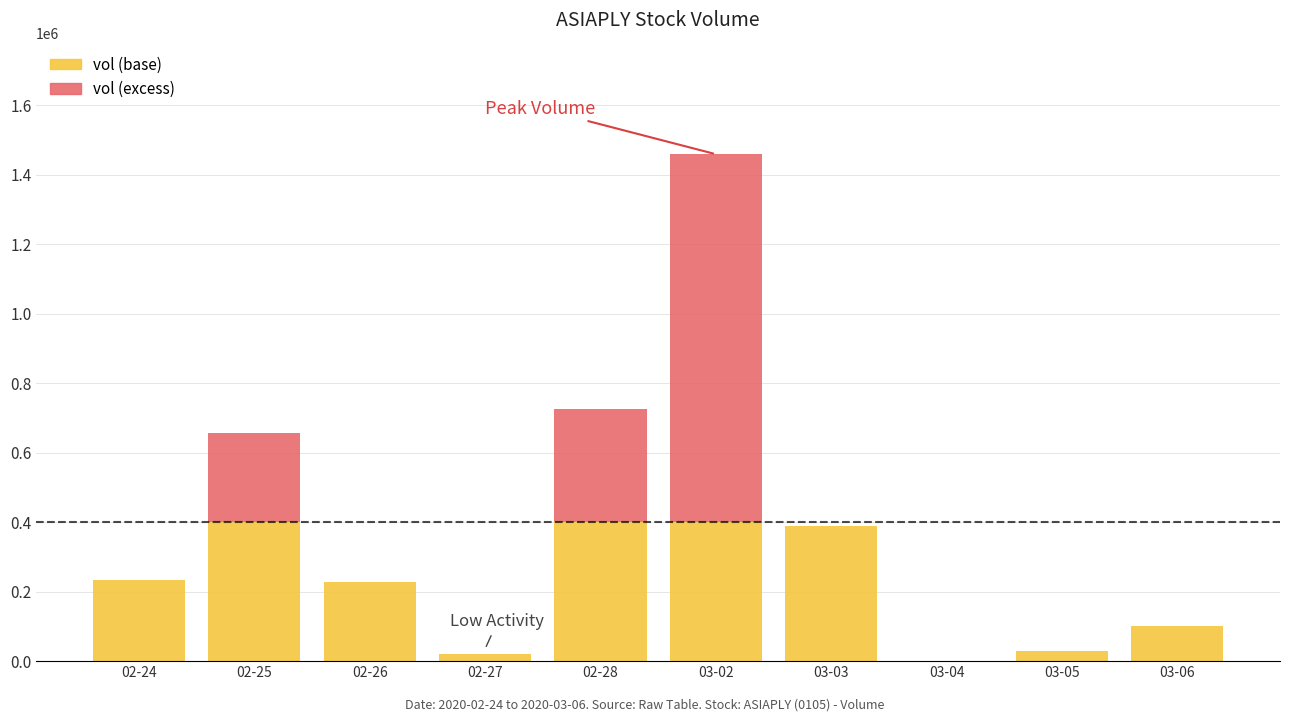

The value of vol (base) at 02-26 is 380740. True or false?

False